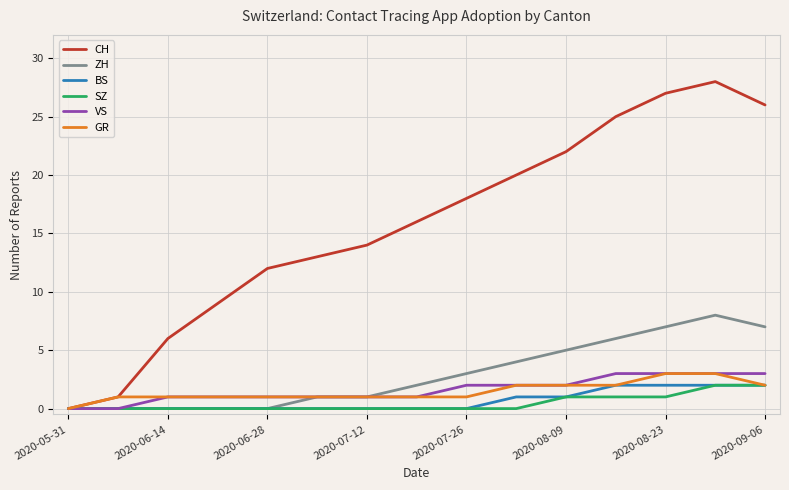

What is the average value of the ZH series?

3